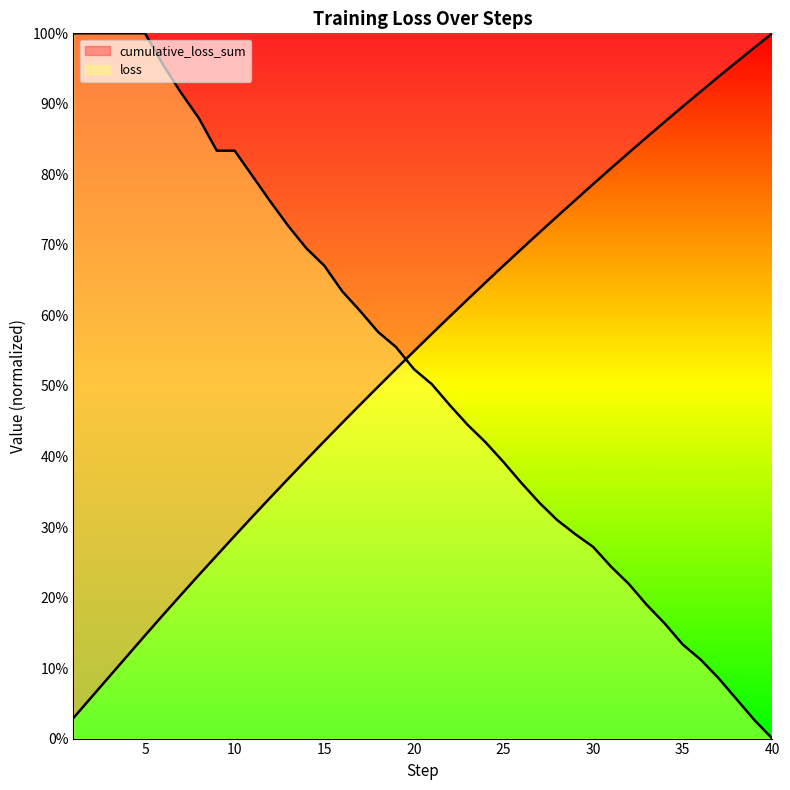

Is the value of cumulative_loss_sum at 6 greater than the value of loss at 16?

No